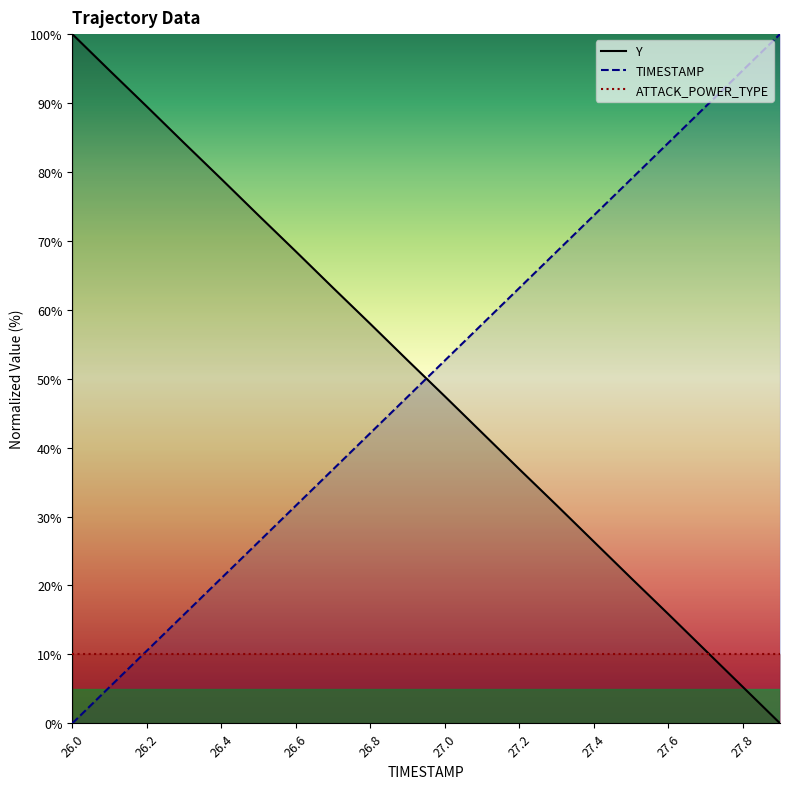

What is the average value of the TIMESTAMP series?

50.0